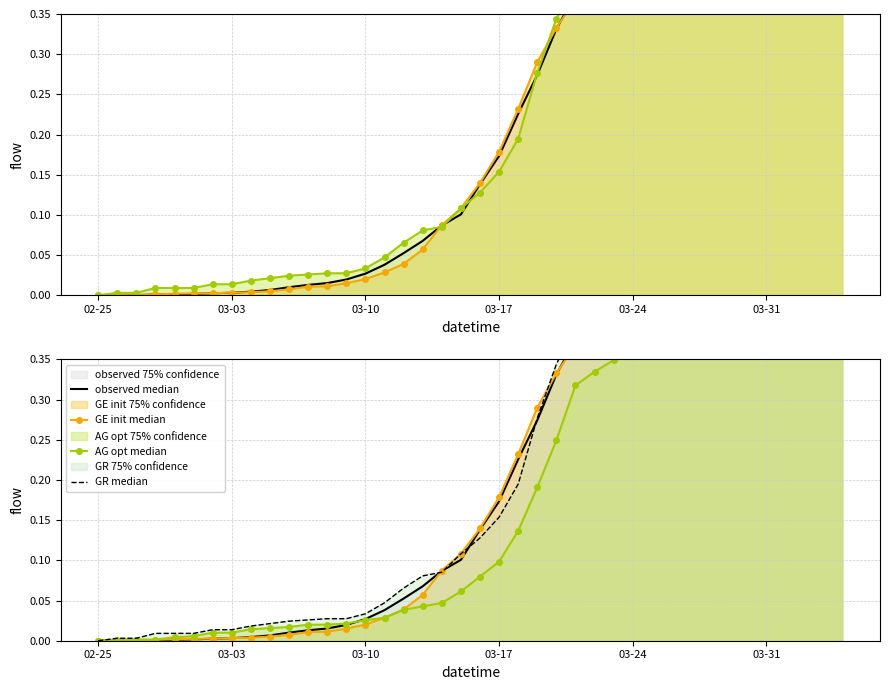

Does the chart have visible grid lines?

Yes